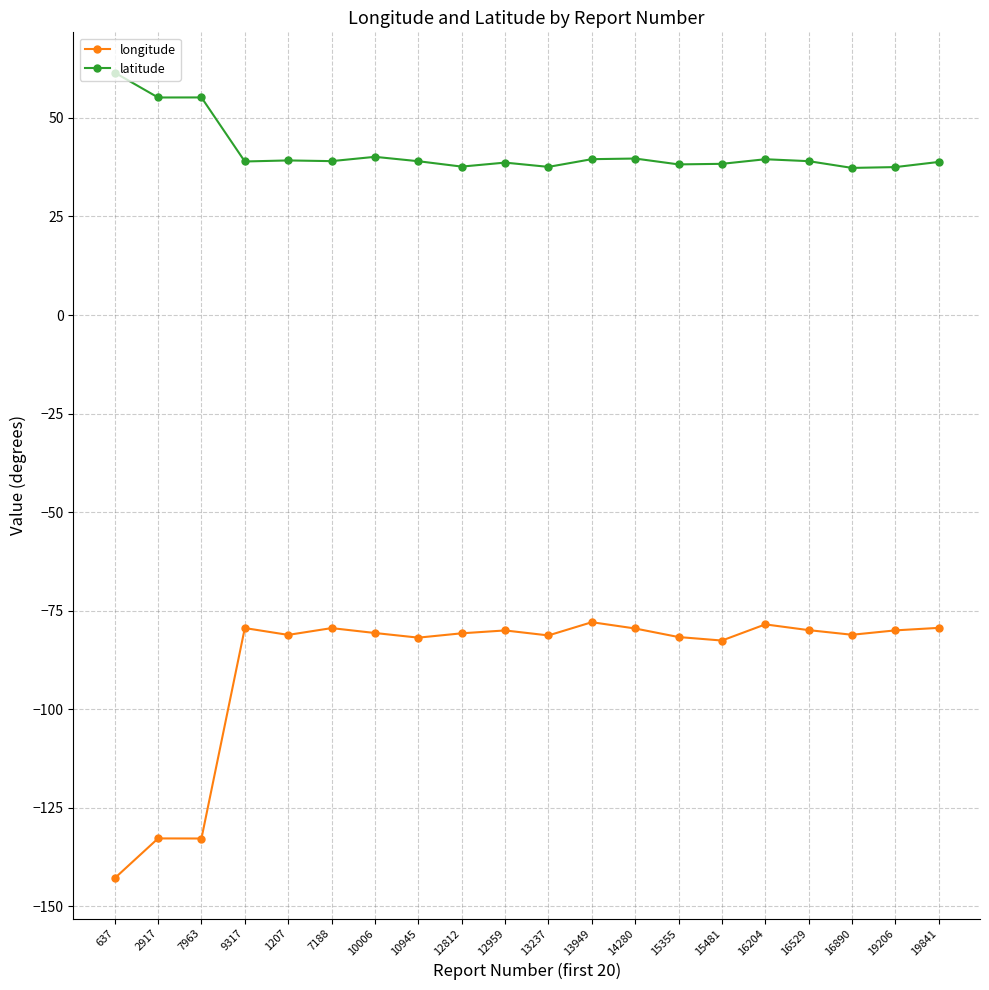

True or false: latitude and longitude intersect in this chart.

False